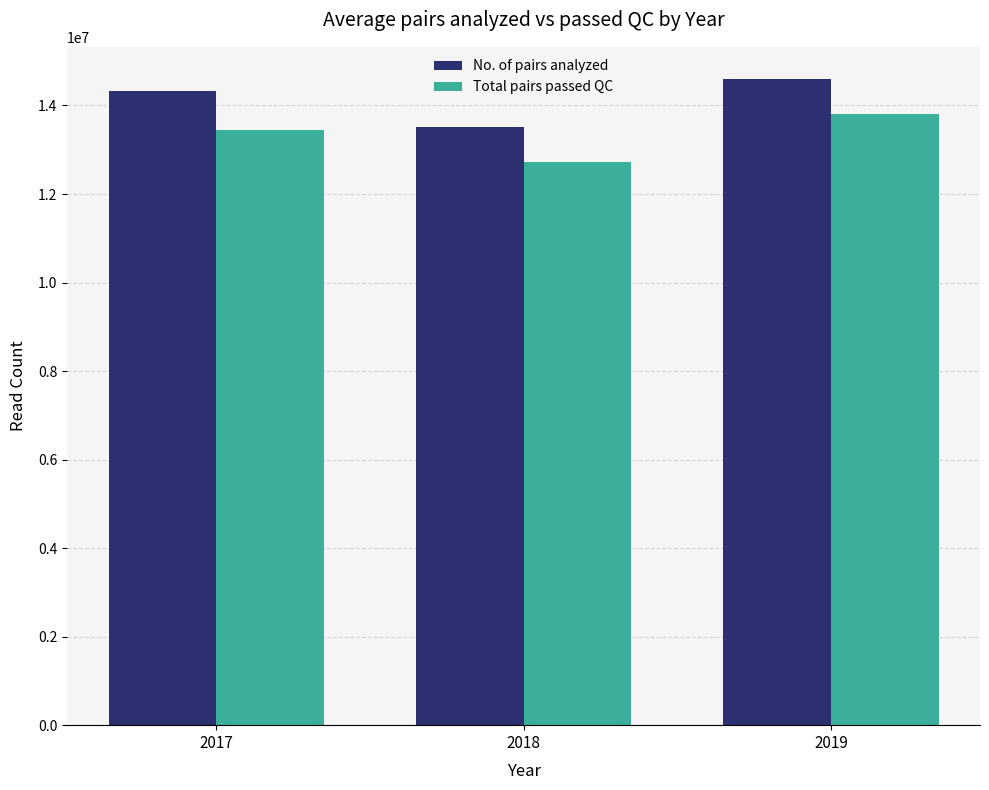

True or false: No. of pairs analyzed has a value of 13504234.1 at 2018.

True